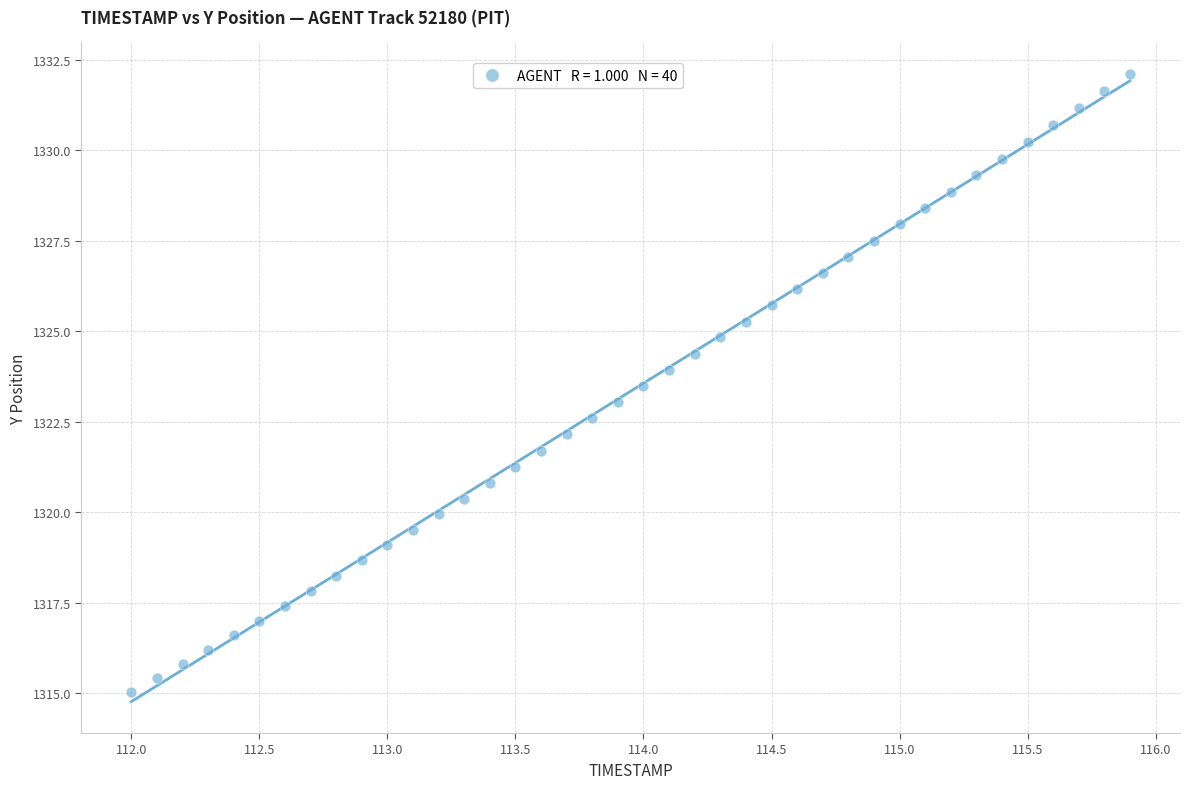

What is the range of Y values (max minus min)?

17.1